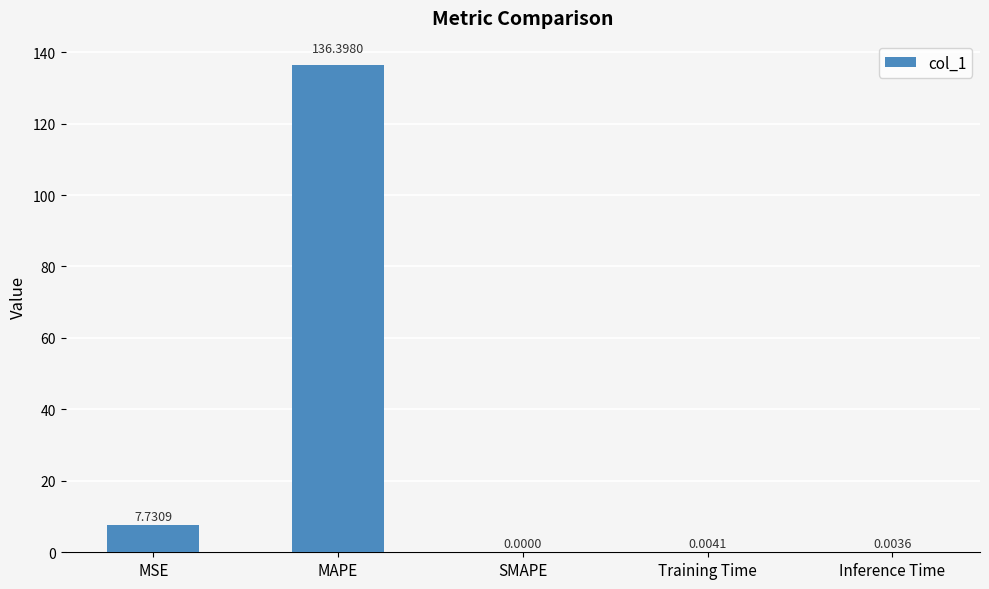

At which label is the value closest to 68?

MSE